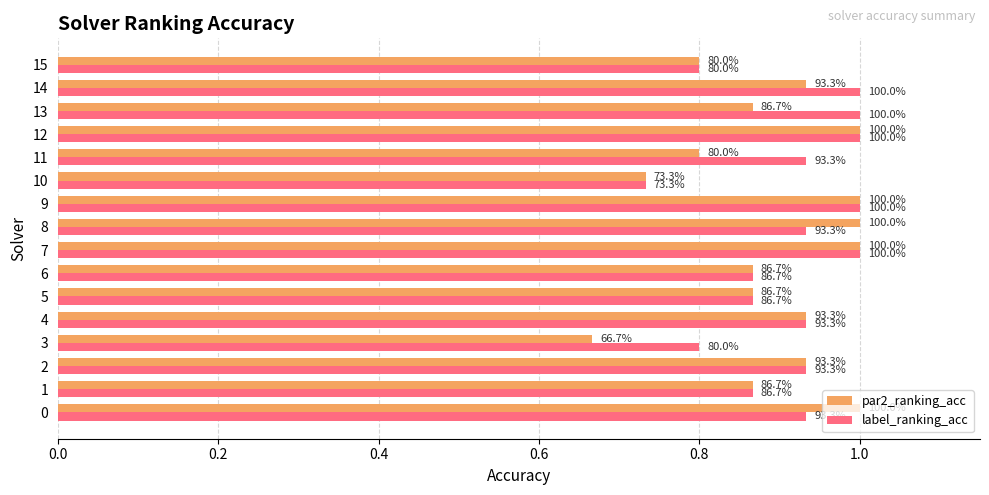

What are all the series names shown in the legend?

par2_ranking_acc, label_ranking_acc